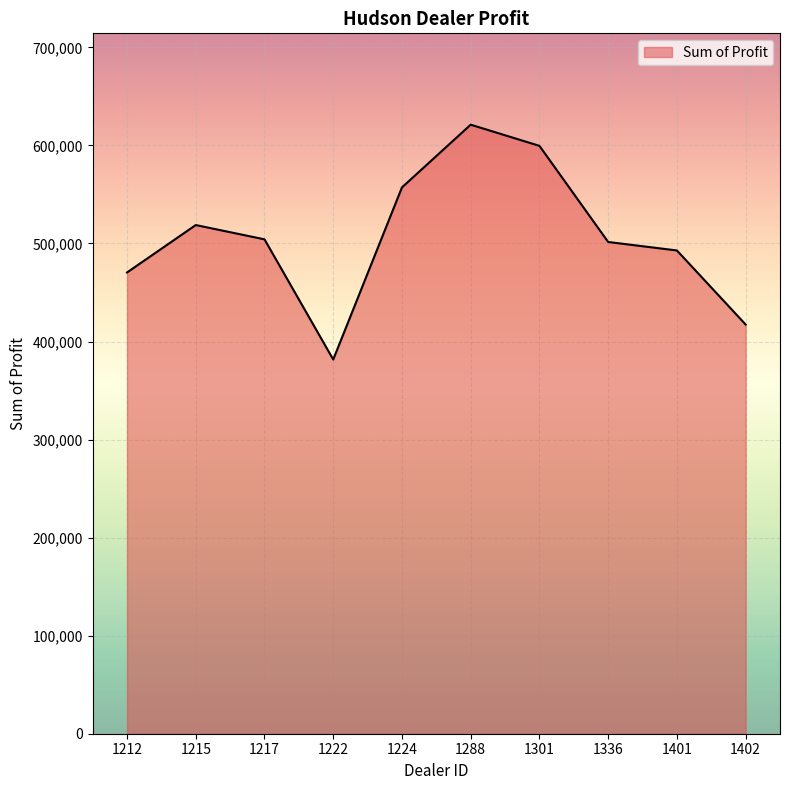

Between 1224 and 1222, which is larger?

1224